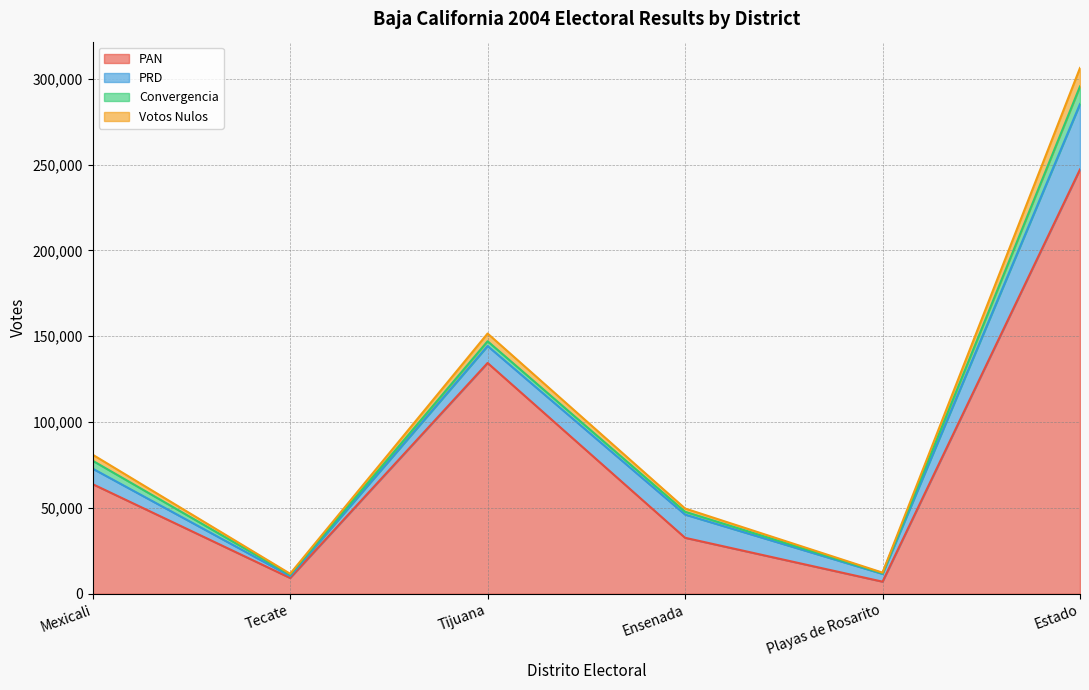

At which label does PAN reach its minimum?

Playas de Rosarito